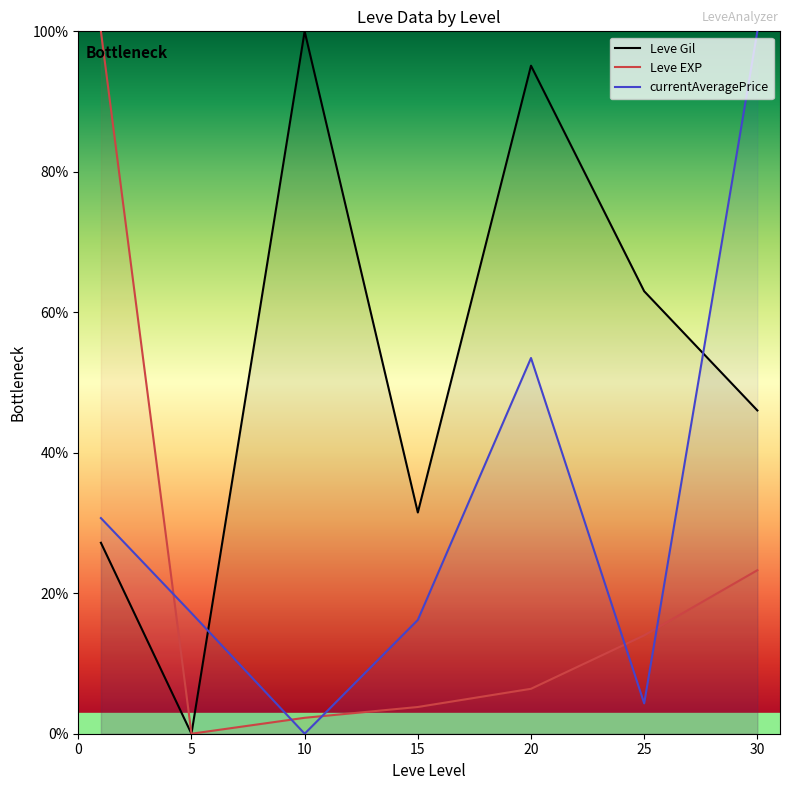

What is the difference between the Leve EXP values at 25 and 5?

14.0